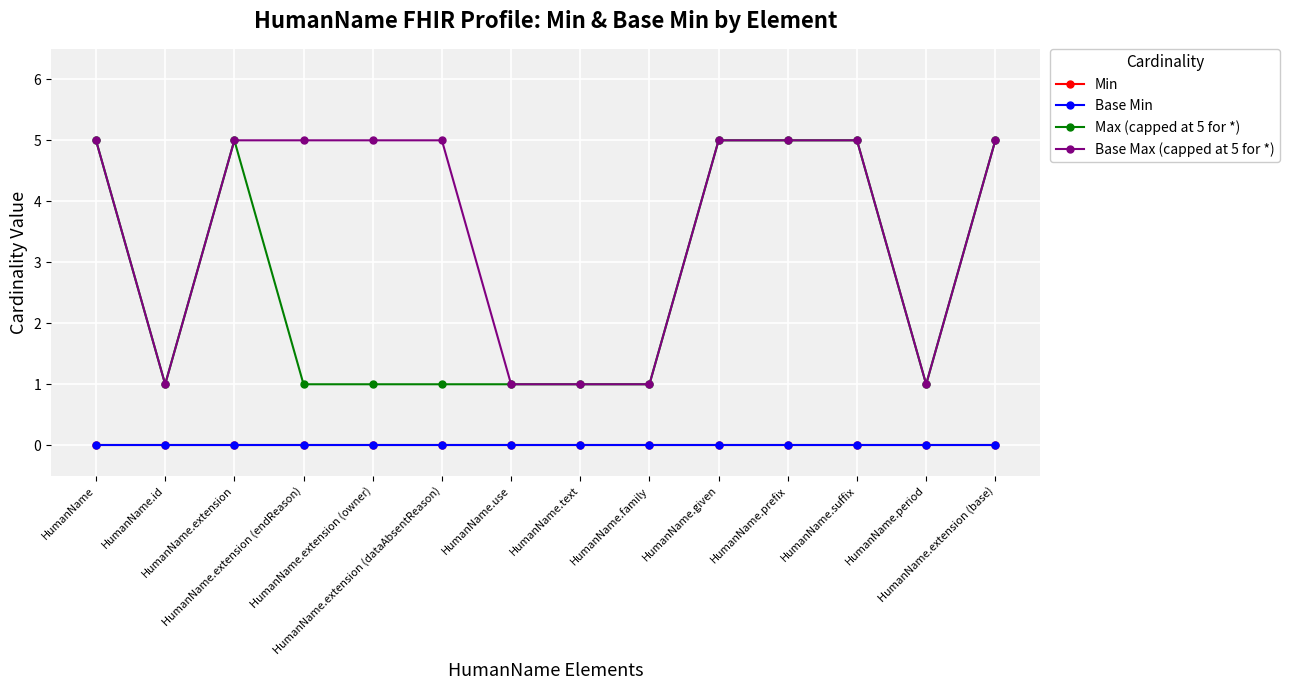

Is this an area chart (filled region under the line)?

No